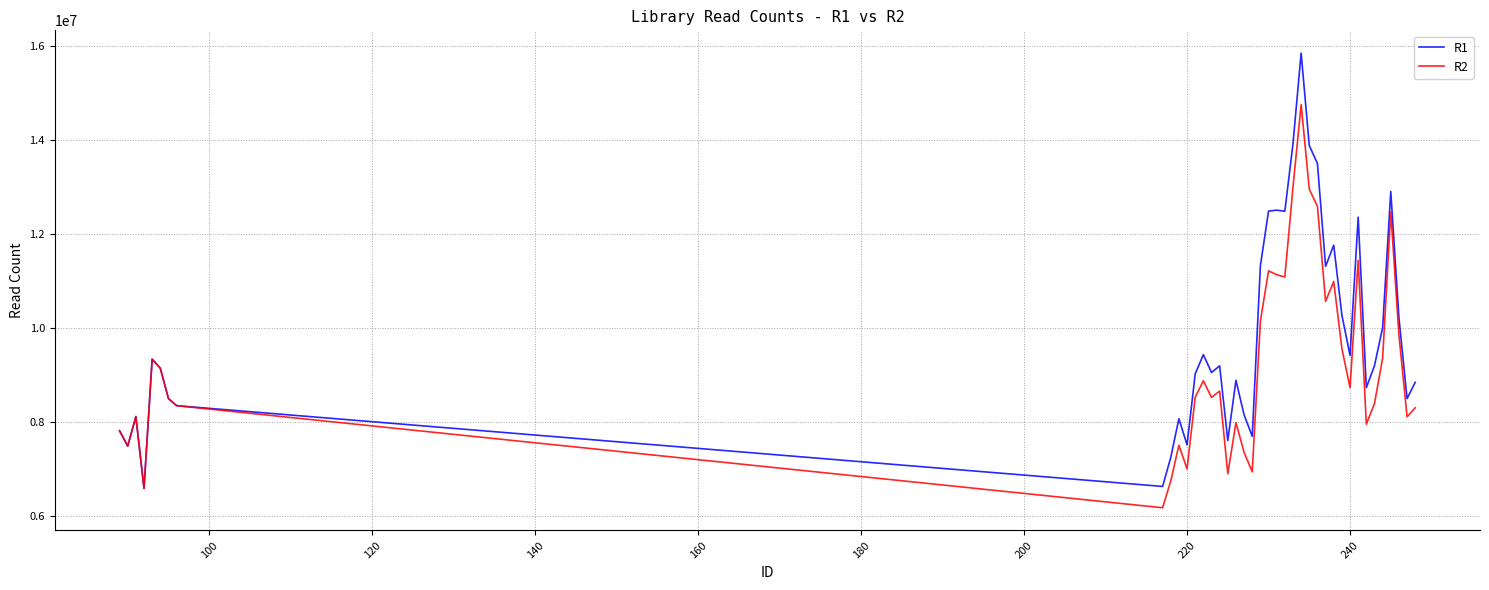

Which series has the widest spread of values?

R1